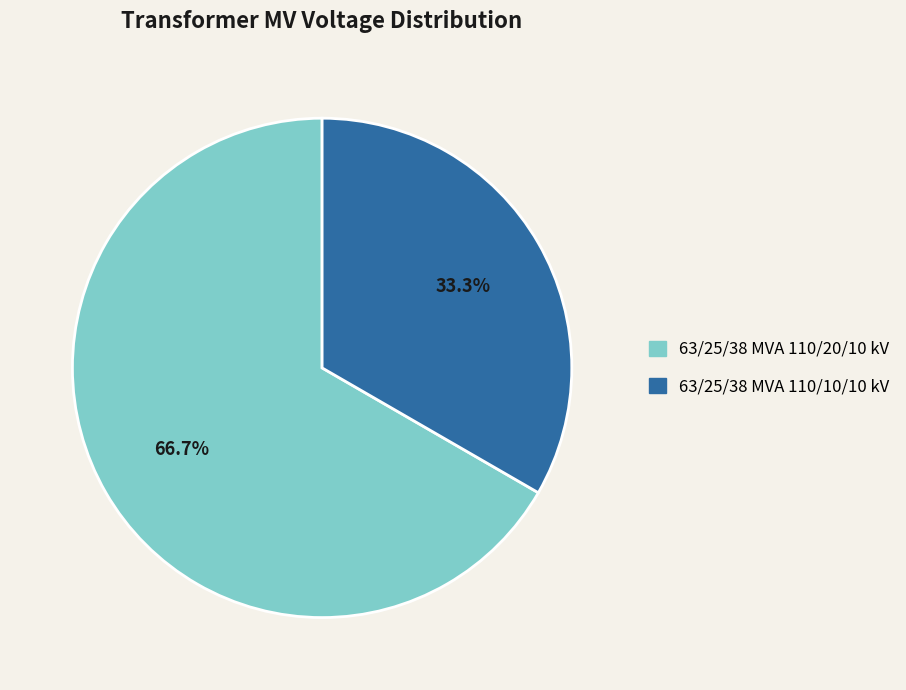

What percentage is the 63/25/38 MVA 110/10/10 kV slice, to the nearest percent?

33%